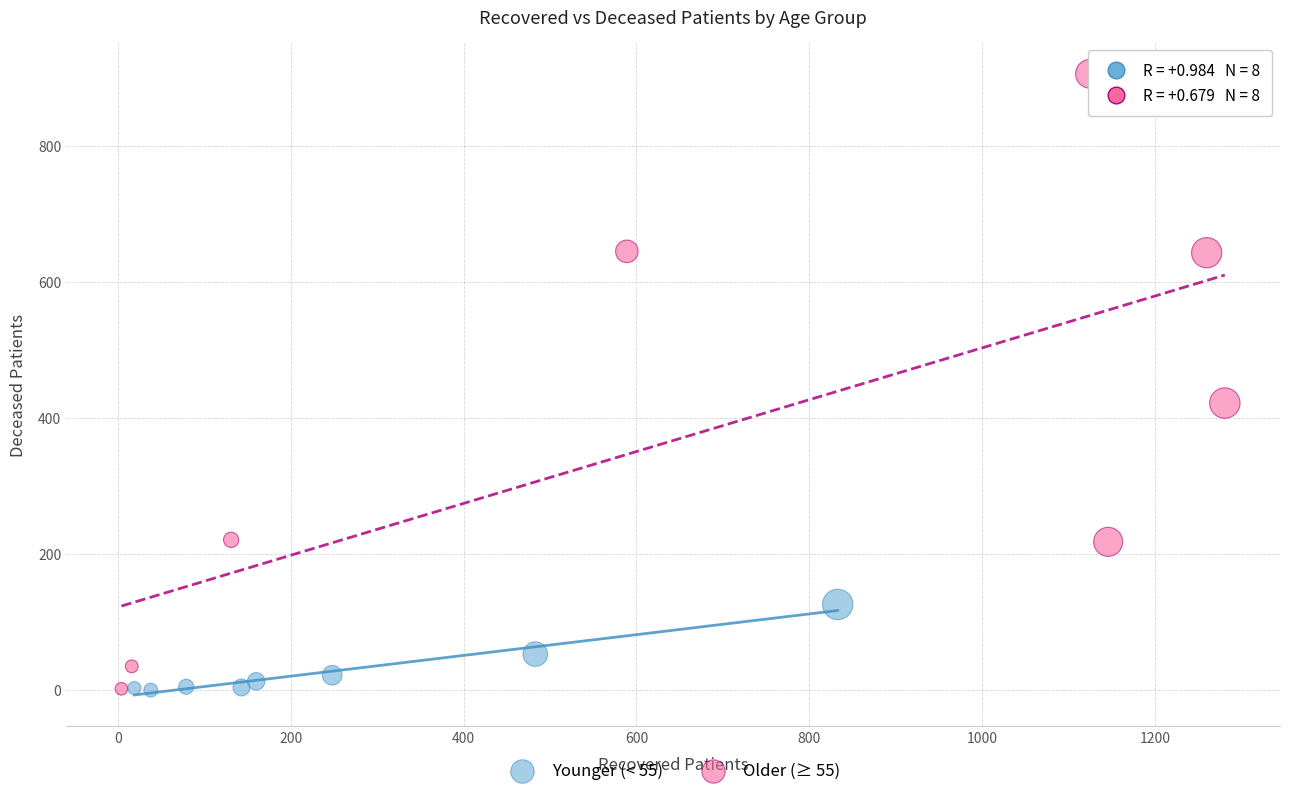

Which series has the widest spread of Y values?

Older (≥ 55)